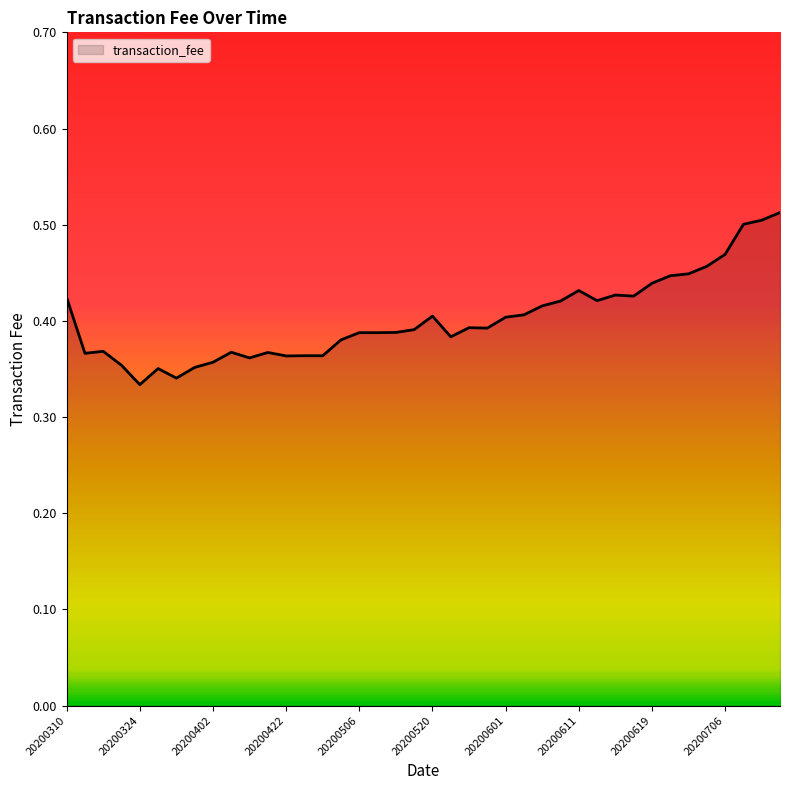

What is the value of the 27th point from the left?

0.4